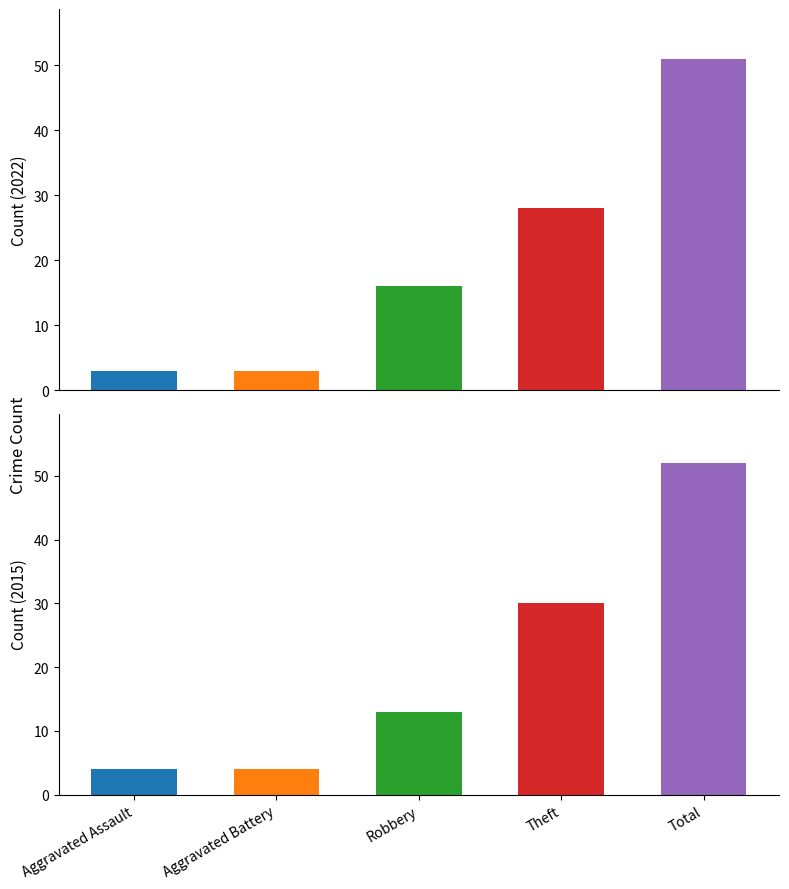

Which label corresponds to the smallest value in the chart?

Aggravated Assault